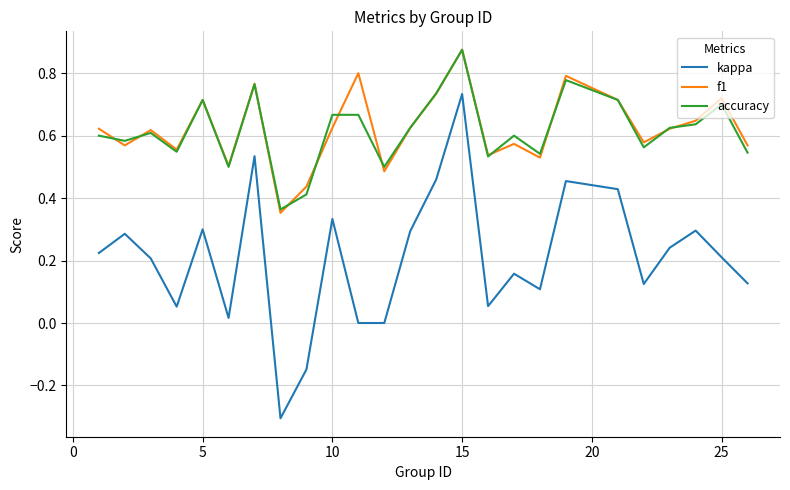

True or false: f1 and kappa intersect in this chart.

False